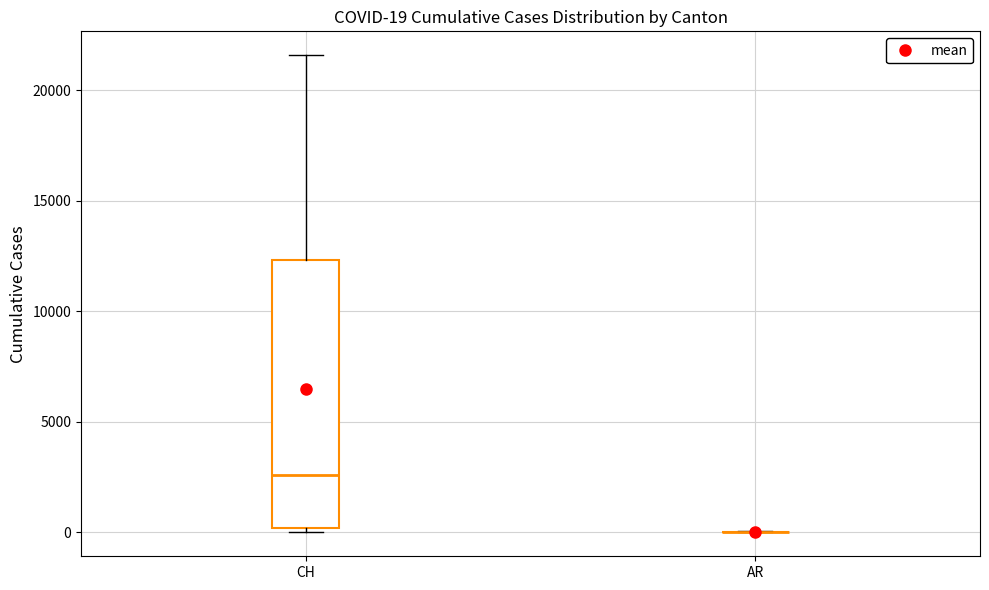

Which box is the tallest, from its lower edge to its upper edge?

CH